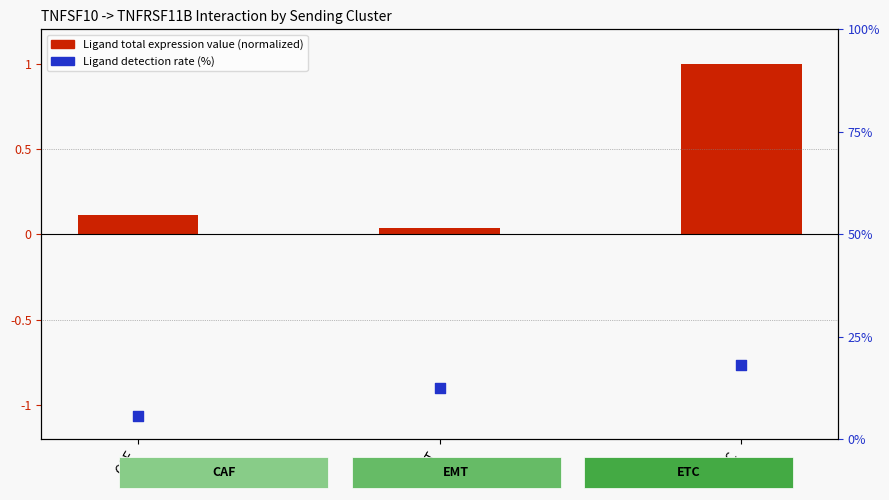

Which series contains the lowest Y value?

Ligand total expression value (normalized)